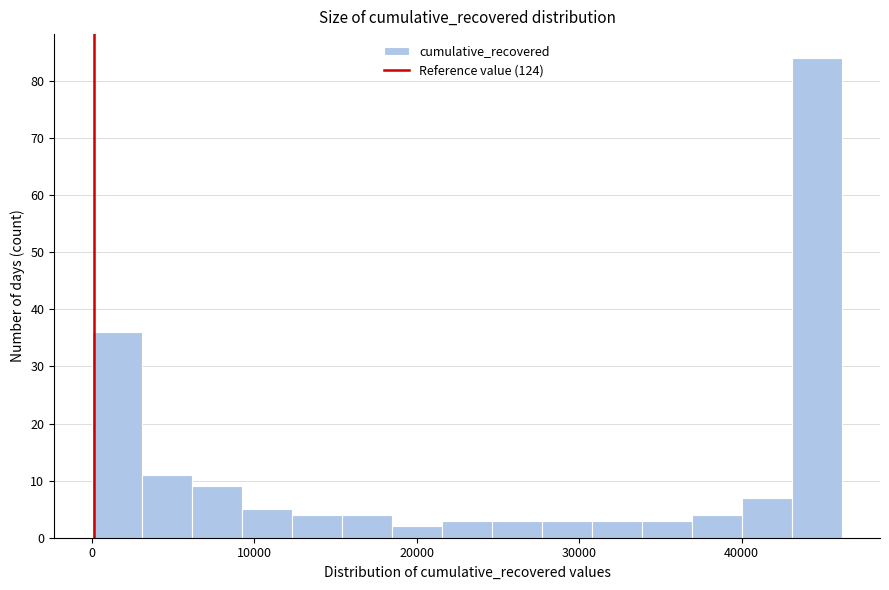

Read against the x-axis, roughly where is the centre of the tallest bar?

45000